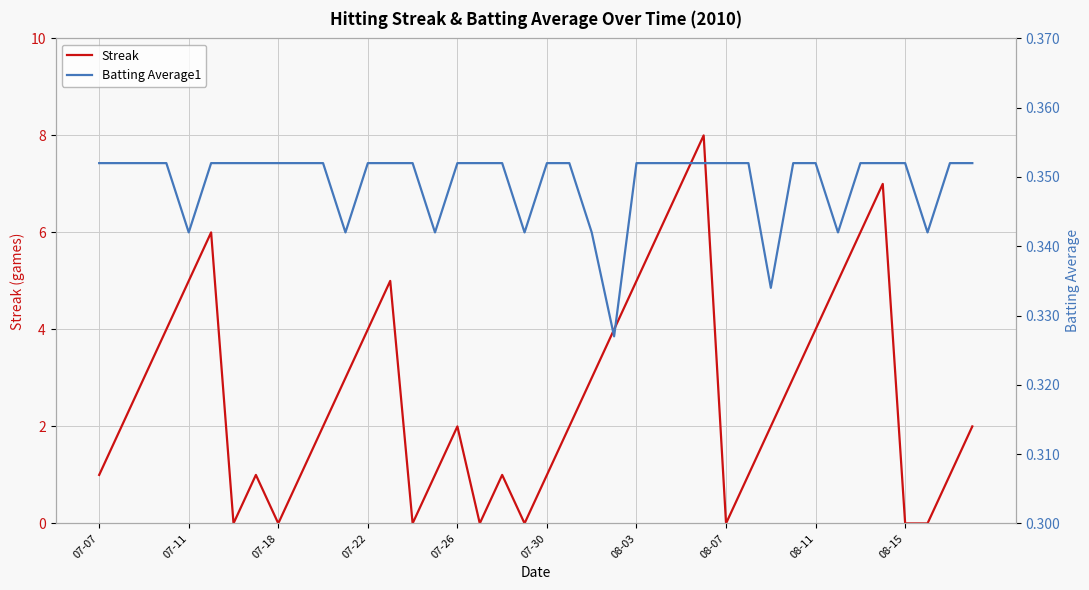

Rank the series at 19 from lowest to highest value.

Streak, Batting Average1